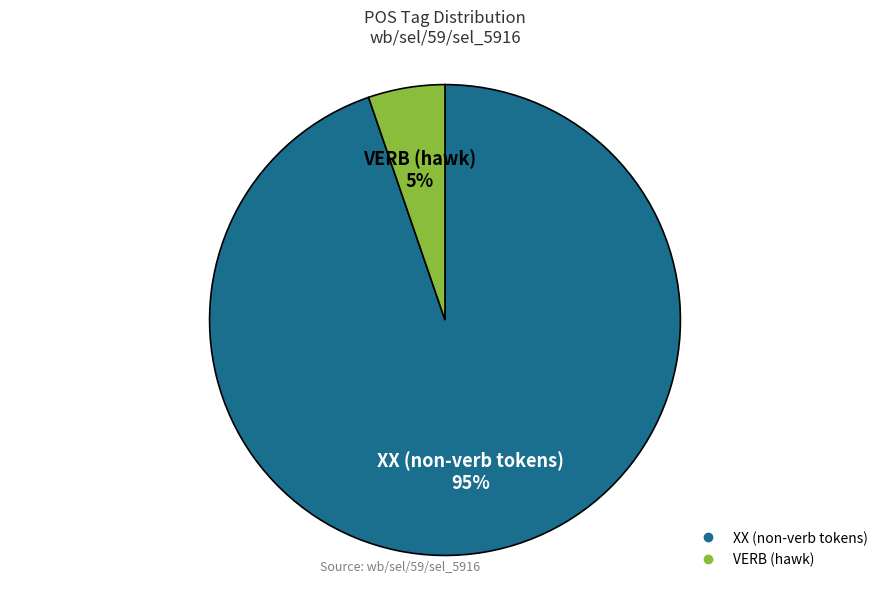

Is there a majority slice in this chart?

Yes